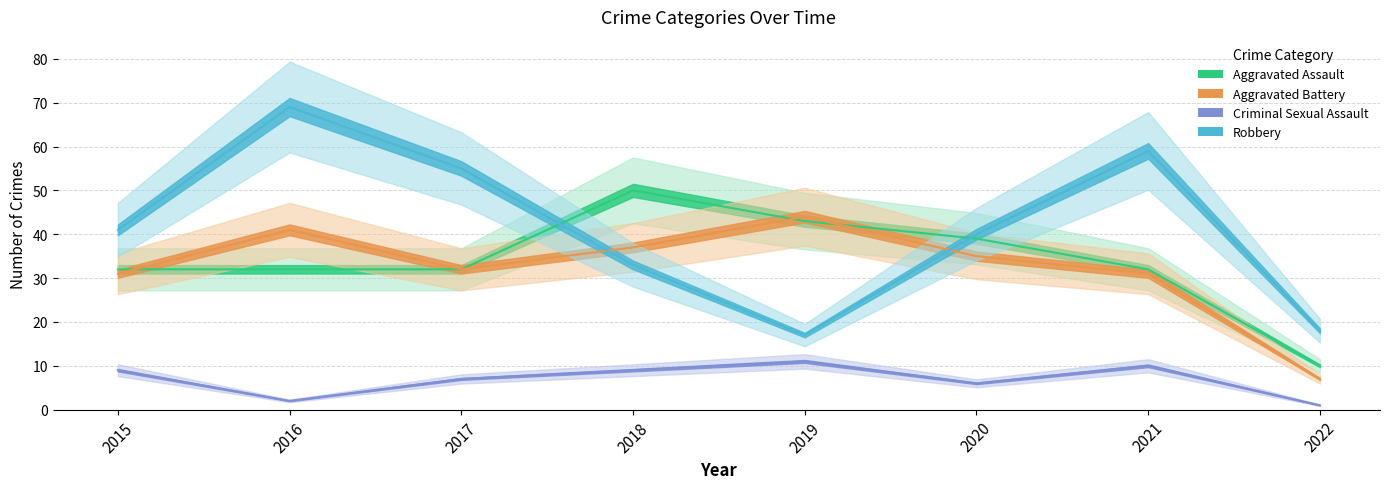

True or false: Criminal Sexual Assault and Robbery cross at least once.

False